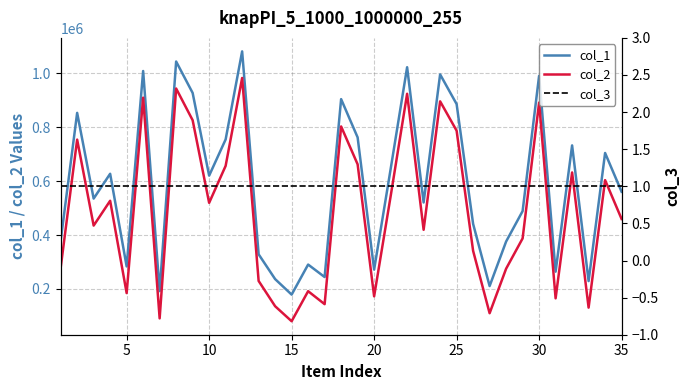

Which series has the largest range (max minus min)?

col_2